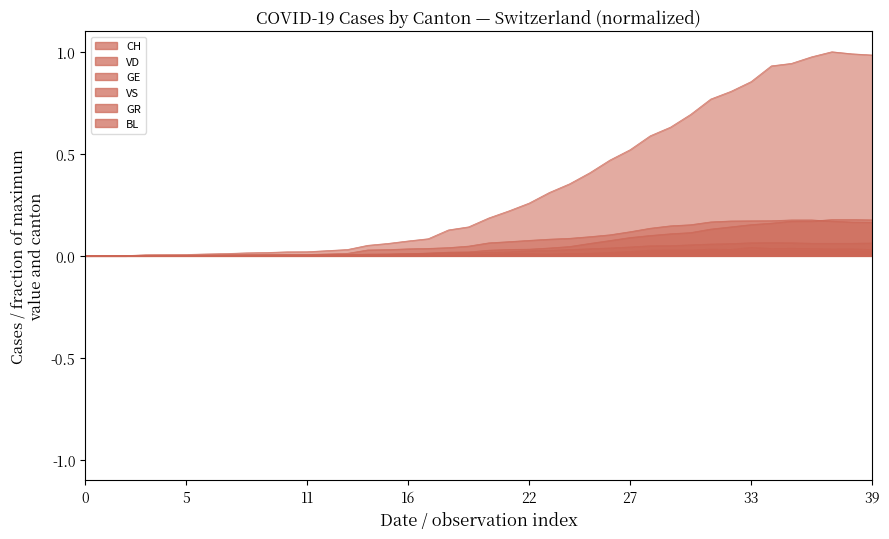

What is the average value of the CH series?

0.3